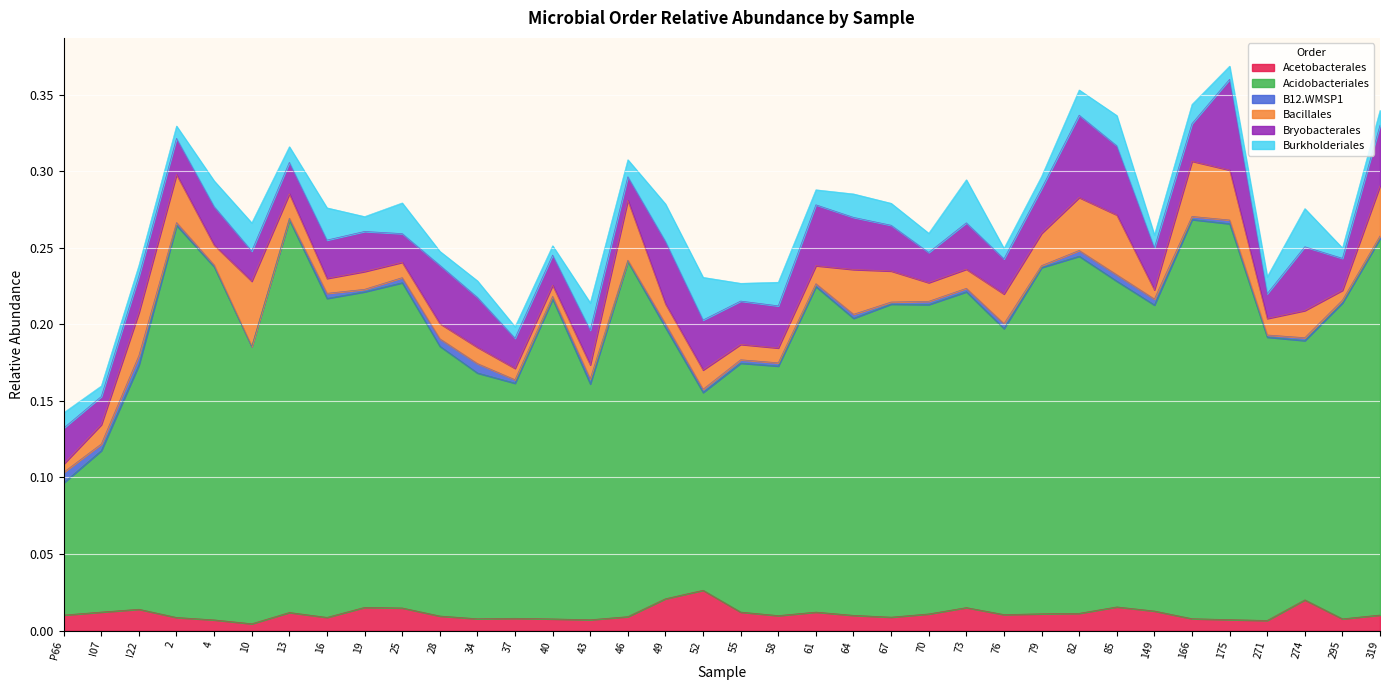

True or false: Bryobacterales and B12.WMSP1 intersect in this chart.

False